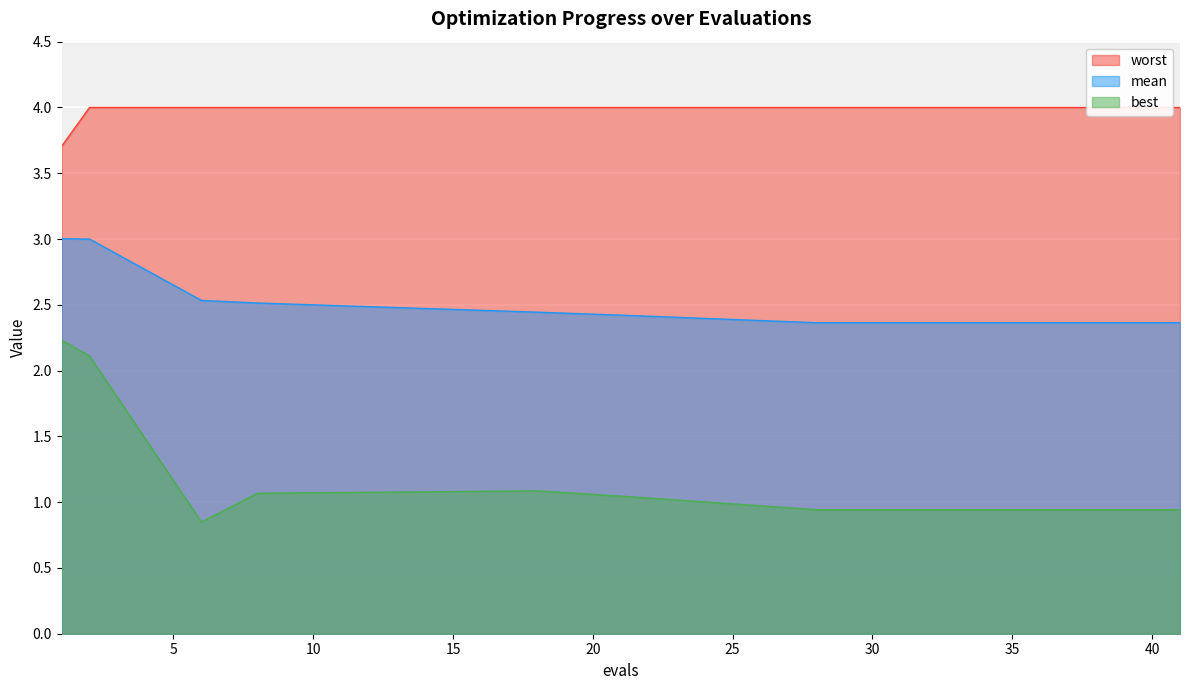

In best, how many points are lower than both neighbors (excluding endpoints)?

1